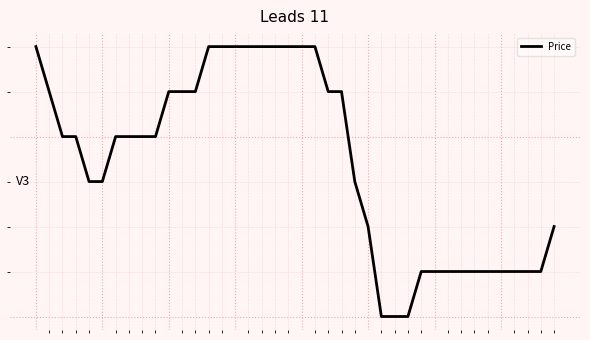

List the labels in order of value, smallest first.

26, 27, 28, 29, 30, 31, 32, 33, 34, 35, 36, 37, 38, 25, 39, 4, 5, 24, 2, 3, 6, 7, 8, 9, 1, 10, 11, 12, 22, 23, 0, 13, 14, 15, 16, 17, 18, 19, 20, 21